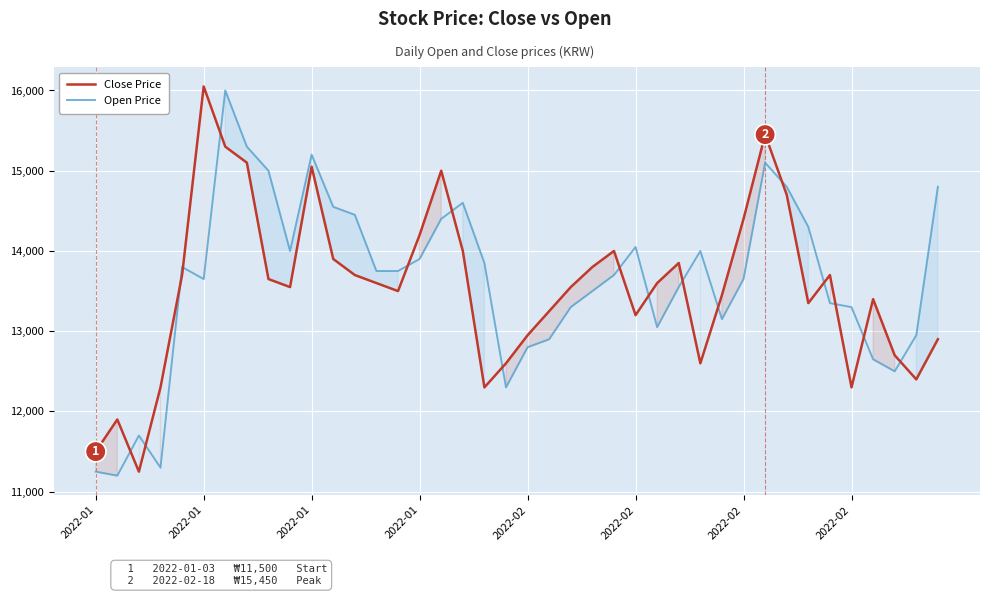

What are all the series names shown in the legend?

Close Price, Open Price